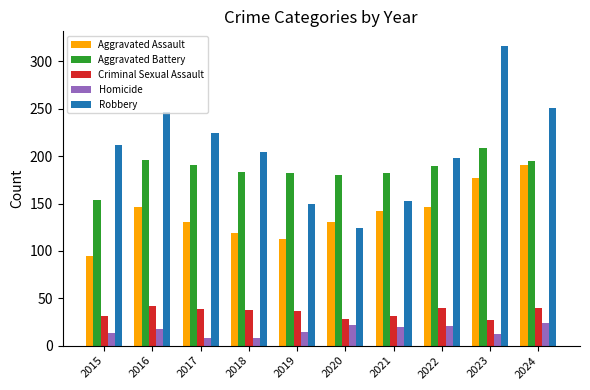

What is the difference between the highest and lowest values at 2024?

227